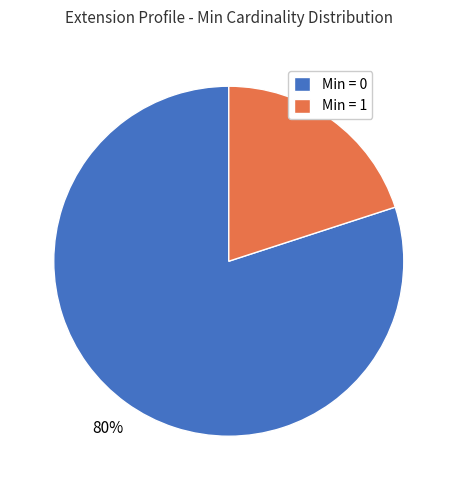

Rank the categories by value from lowest to highest.

Min = 1, Min = 0